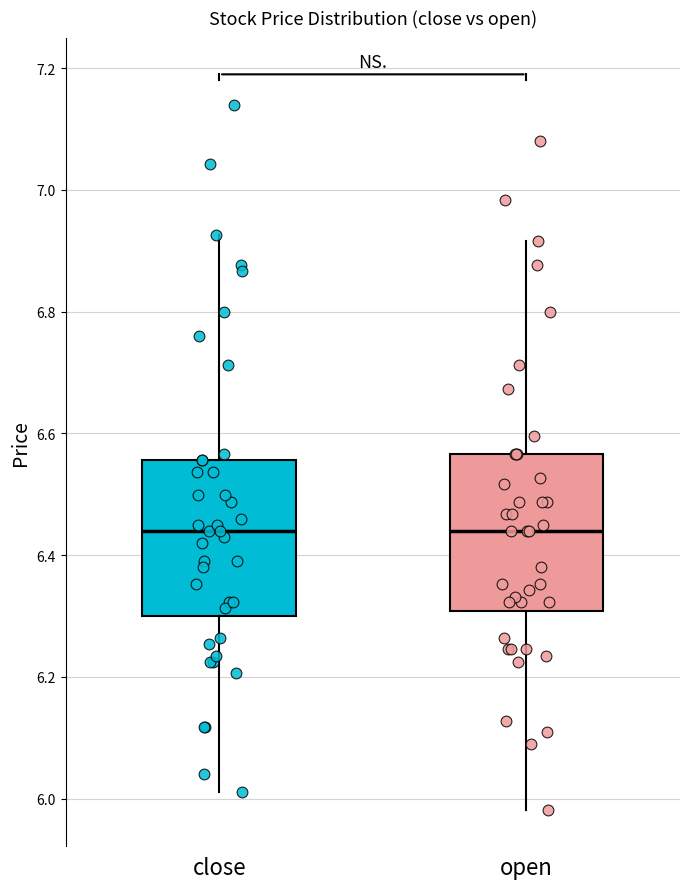

Reading left to right, transcribe this box plot: for each box, give where its median line is, the range the box spans, and where its two whiskers end, as read against the y-axis. The values are not printed on the chart, so give them approximately, as read against the axis.

close: median 6.44, box 6.30 to 6.56, whiskers 6.02 to 6.92
open: median 6.44, box 6.30 to 6.56, whiskers 5.98 to 6.92